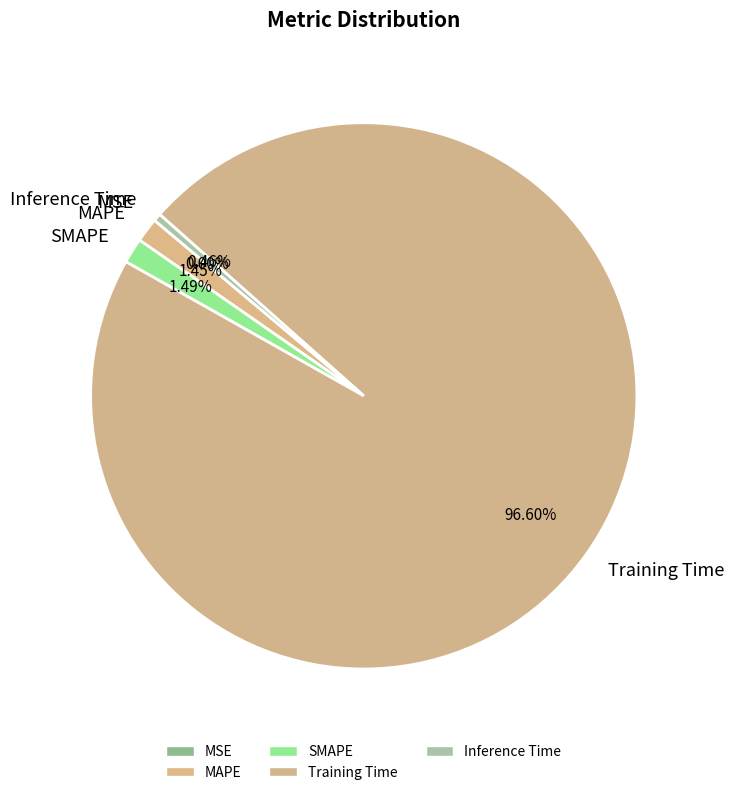

Which category has the biggest portion of the pie?

Training Time